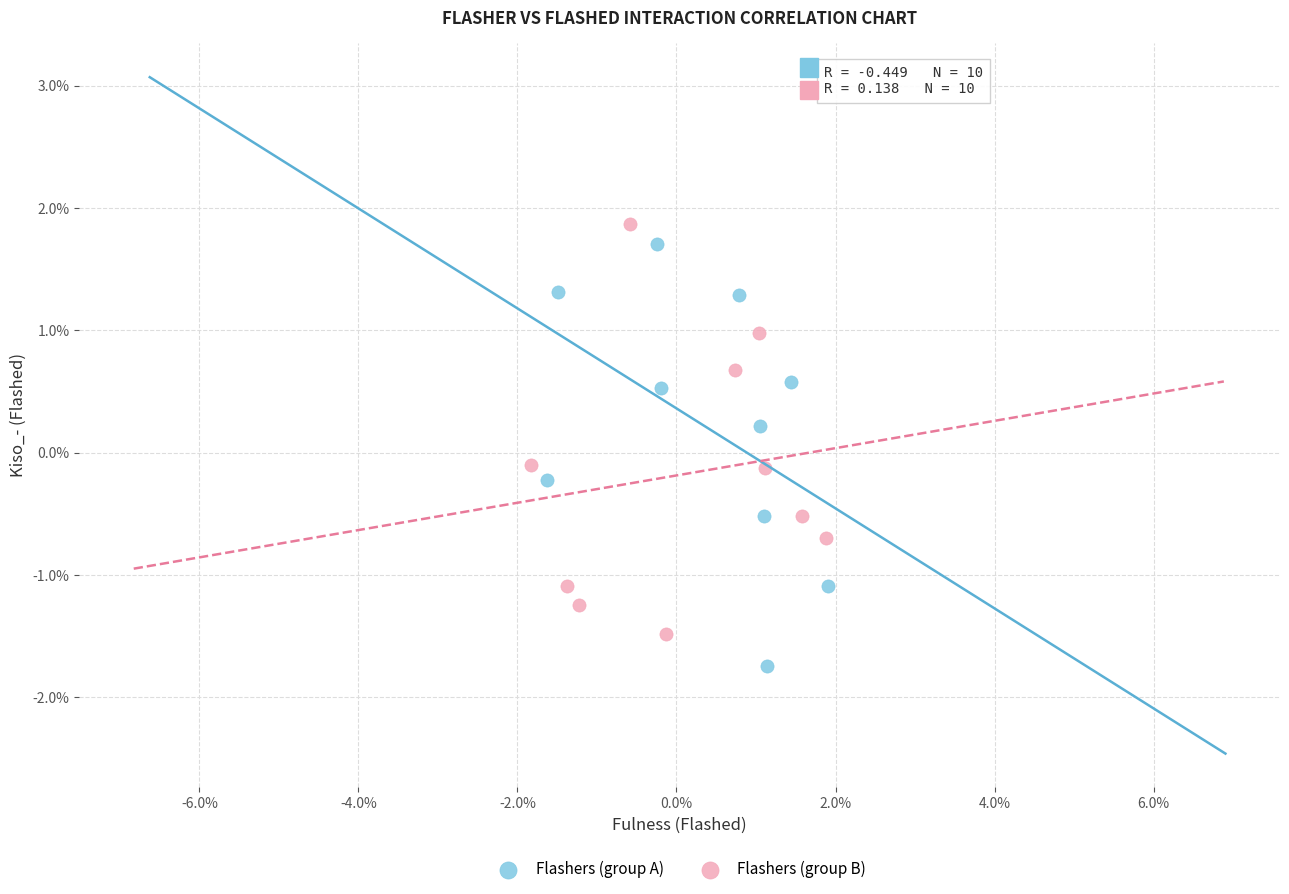

Which series has the largest Y range (max minus min)?

Flashers (group A)